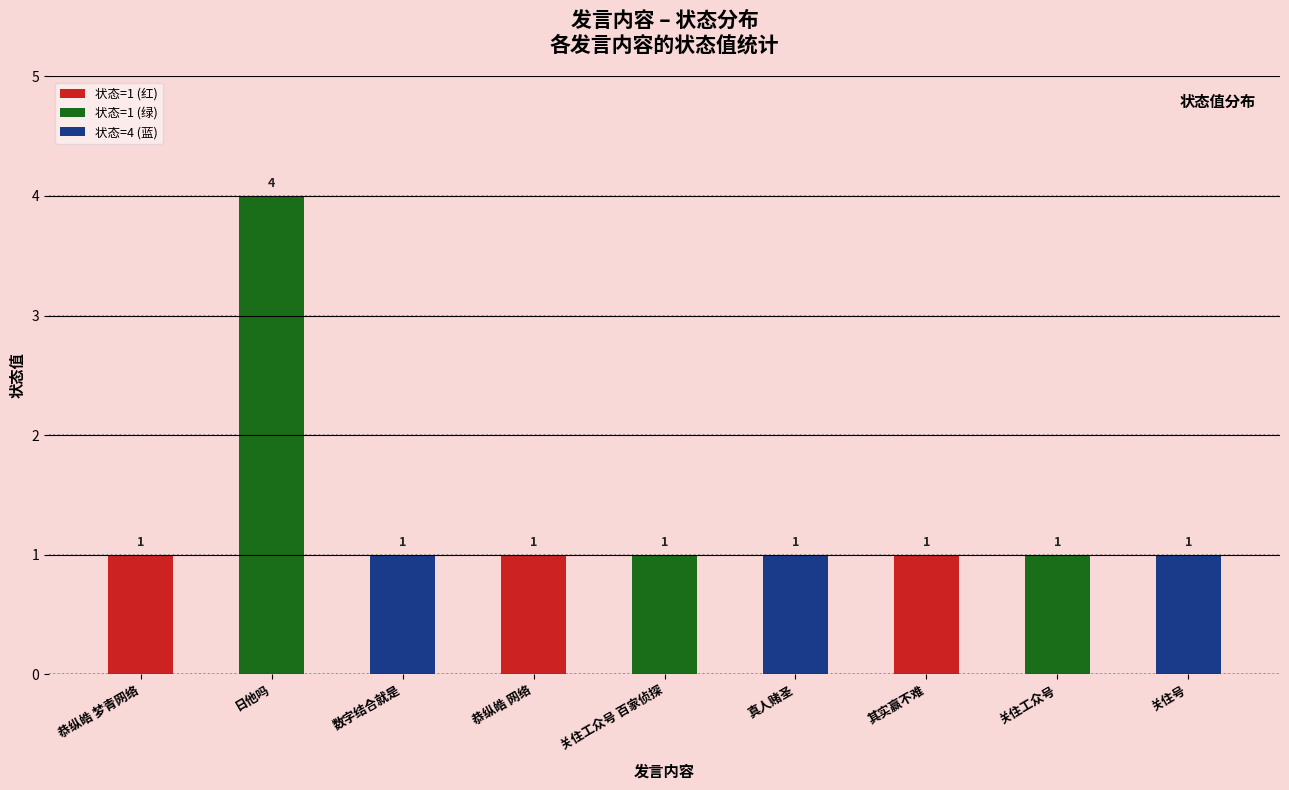

Reading left to right, transcribe all the data shown in this chart.

1	4	1	1	1	1	1	1	1